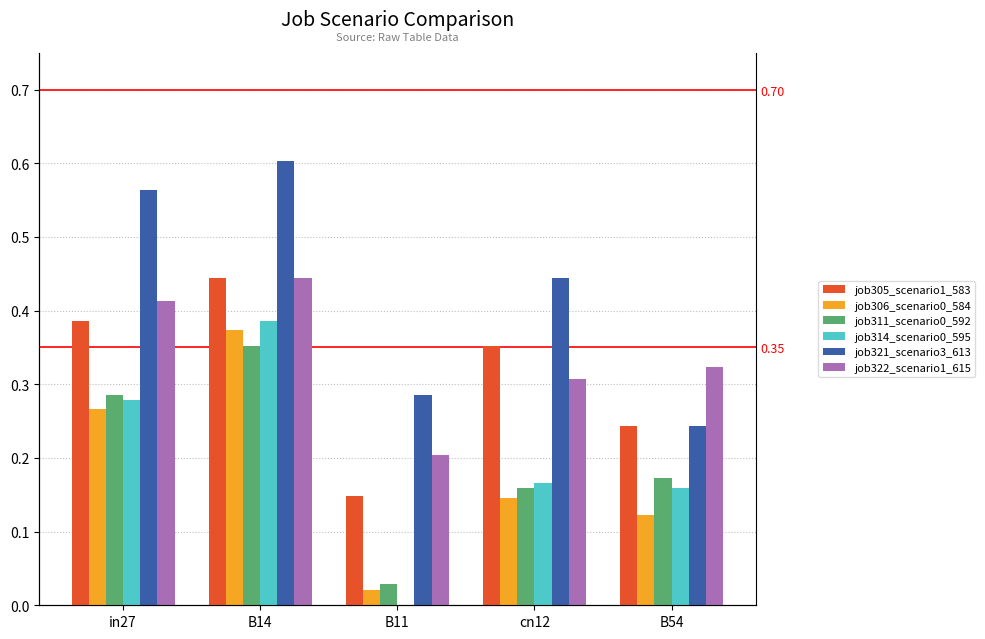

At which category does the chart reach its minimum across all series?

B11